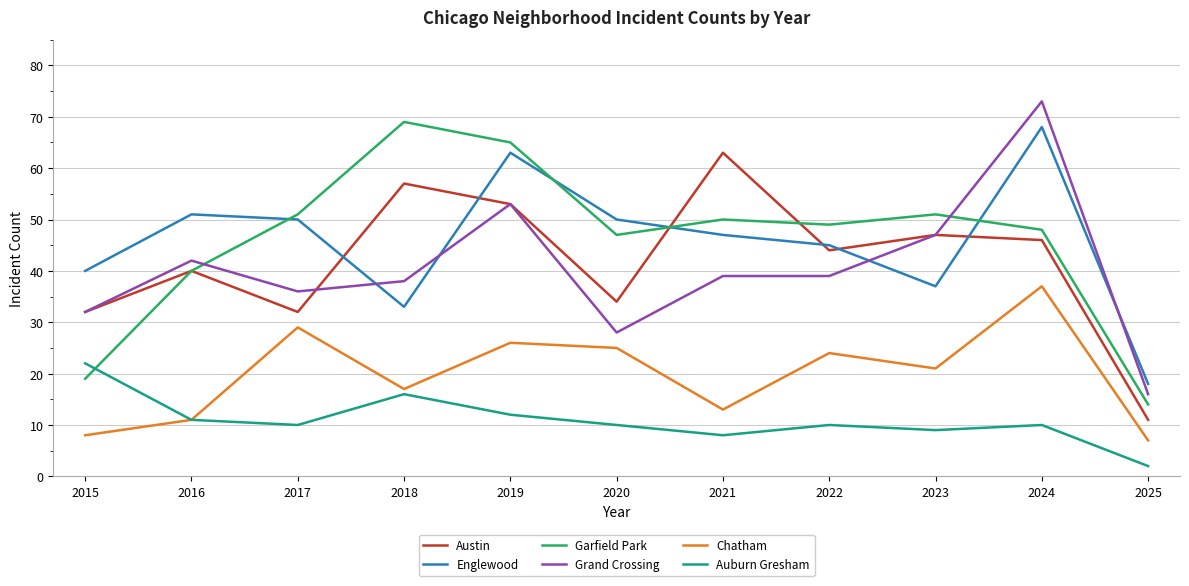

Reading right to left, transcribe all the data shown in this chart.

Austin: 2025=11	2024=46	2023=47	2022=44	2021=63	2020=34	2019=53	2018=57	2017=32	2016=40	2015=32
Englewood: 2025=18	2024=68	2023=37	2022=45	2021=47	2020=50	2019=63	2018=33	2017=50	2016=51	2015=40
Garfield Park: 2025=14	2024=48	2023=51	2022=49	2021=50	2020=47	2019=65	2018=69	2017=51	2016=40	2015=19
Grand Crossing: 2025=16	2024=73	2023=47	2022=39	2021=39	2020=28	2019=53	2018=38	2017=36	2016=42	2015=32
Chatham: 2025=7	2024=37	2023=21	2022=24	2021=13	2020=25	2019=26	2018=17	2017=29	2016=11	2015=8
Auburn Gresham: 2025=2	2024=10	2023=9	2022=10	2021=8	2020=10	2019=12	2018=16	2017=10	2016=11	2015=22